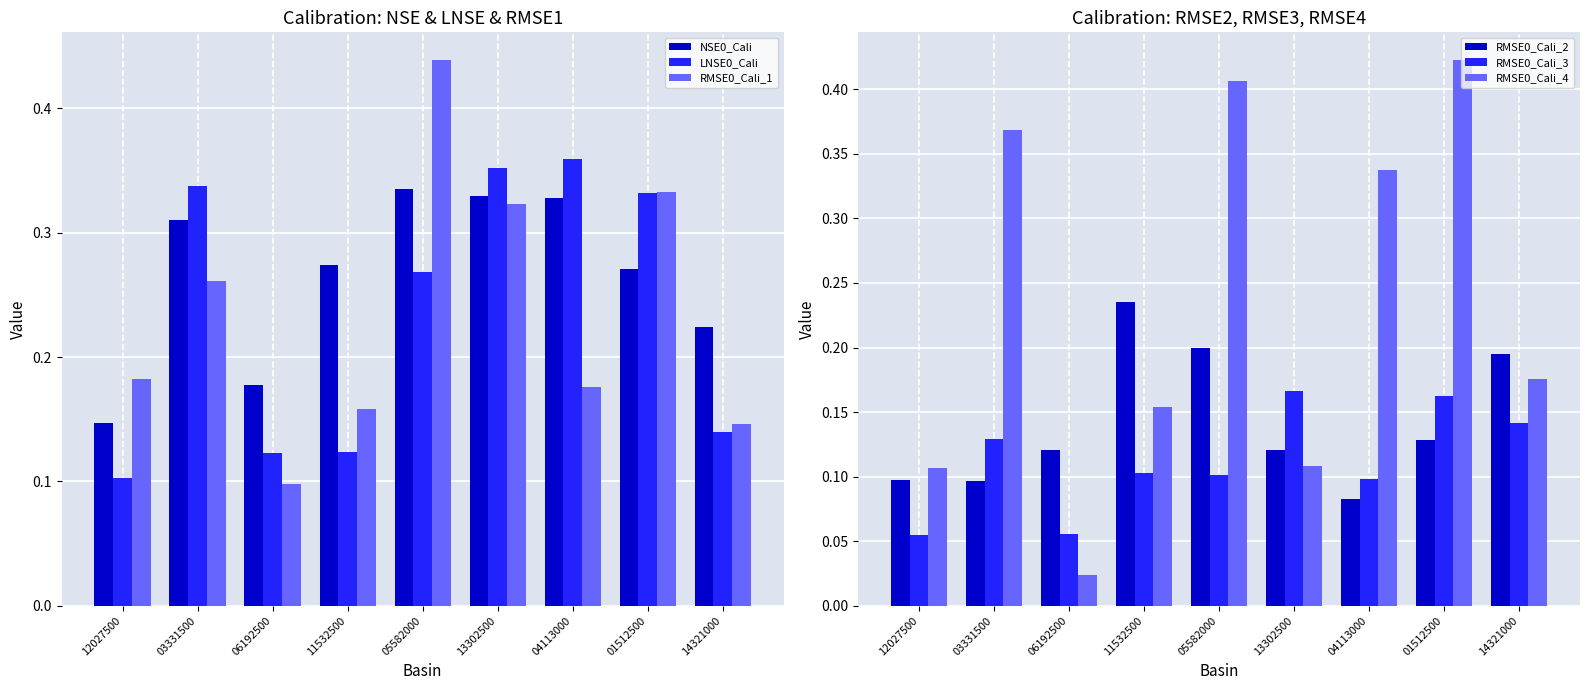

What is the difference between the highest and lowest values at 13302500?

0.2